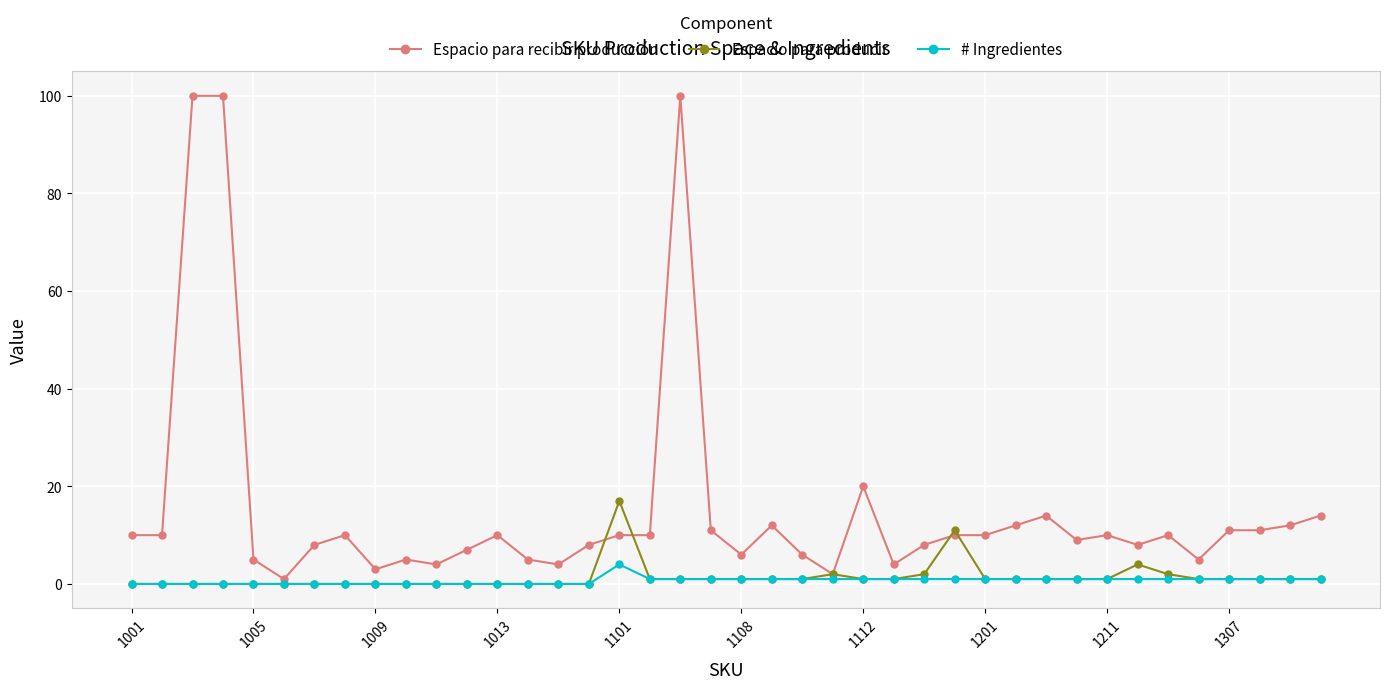

Reading left to right, what are all the values shown in this chart?

Espacio para recibir producción: 10	10	100	100	5	1	8	10	3	5	4	7	10	5	4	8	10	10	100	11	6	12	6	2	20	4	8	10	10	12	14	9	10	8	10	5	11	11	12	14
Espacio para producir: 0	0	0	0	0	0	0	0	0	0	0	0	0	0	0	0	17	1	1	1	1	1	1	2	1	1	2	11	1	1	1	1	1	4	2	1	1	1	1	1
# Ingredientes: 0	0	0	0	0	0	0	0	0	0	0	0	0	0	0	0	4	1	1	1	1	1	1	1	1	1	1	1	1	1	1	1	1	1	1	1	1	1	1	1